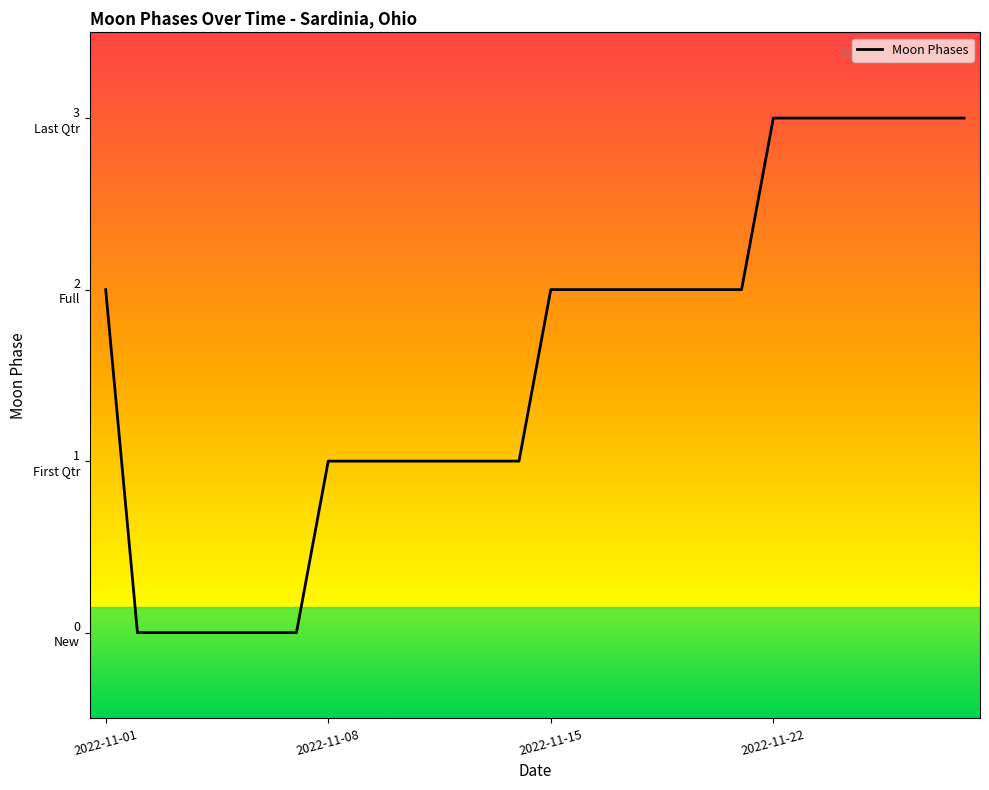

Does the chart display data point markers on the line(s)?

No